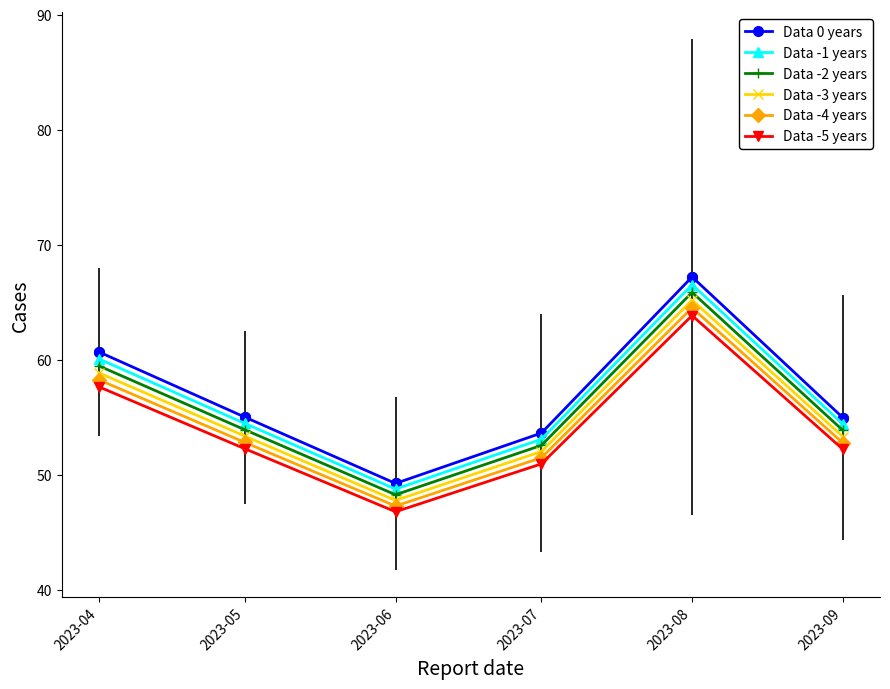

What is the difference between the maximum and second lowest values in the Data -5 years series?

12.9